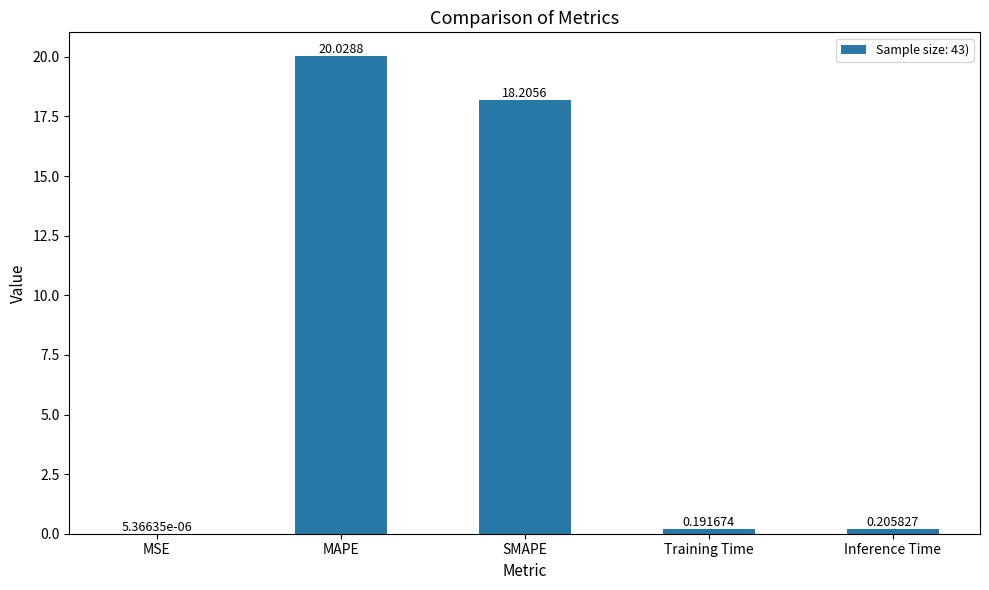

Which category has the highest value across all series?

MAPE